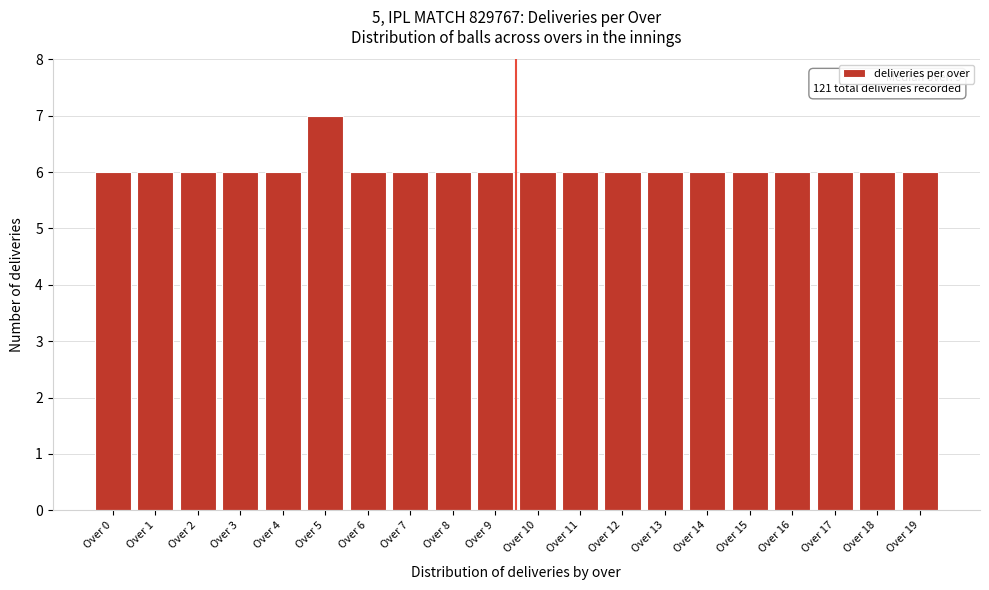

Reading left to right, what are all the values shown in this chart?

6	6	6	6	6	7	6	6	6	6	6	6	6	6	6	6	6	6	6	6